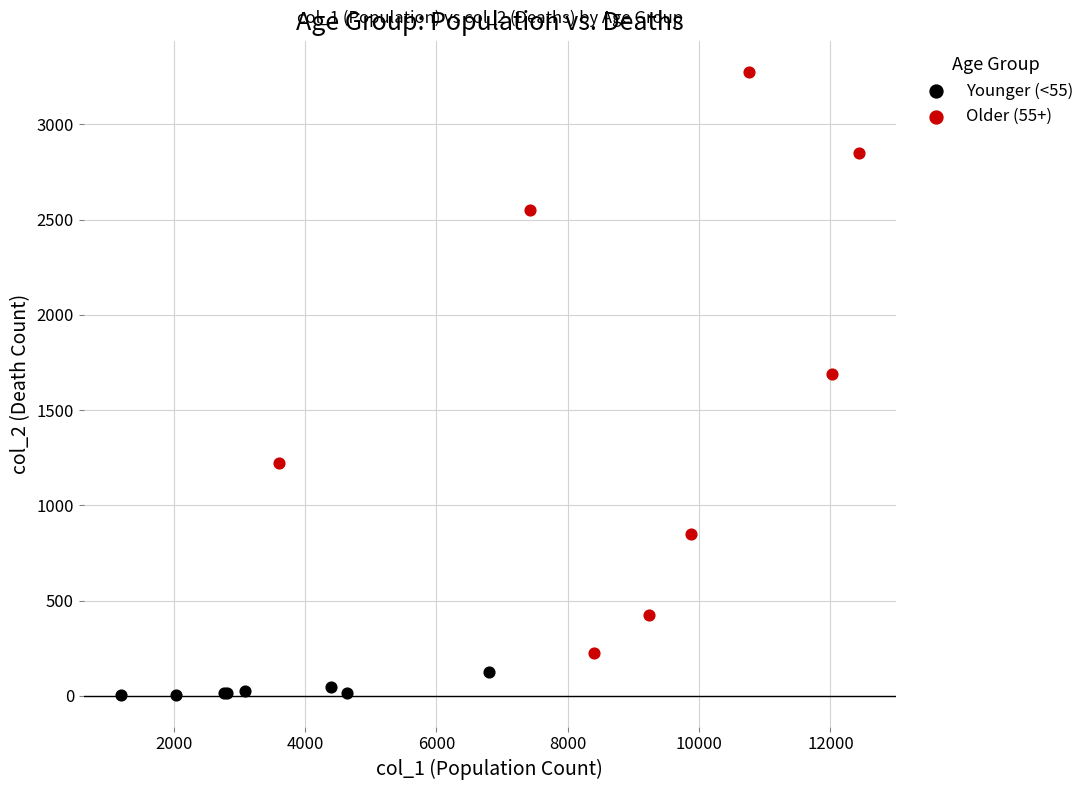

Which series contains the lowest Y value?

Younger (<55)